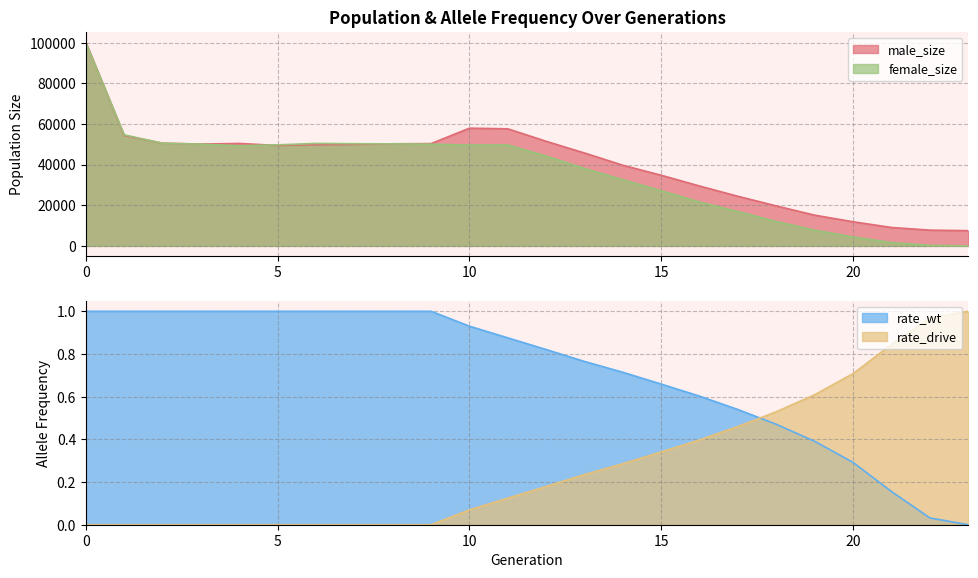

How many lines are shown in the chart?

4